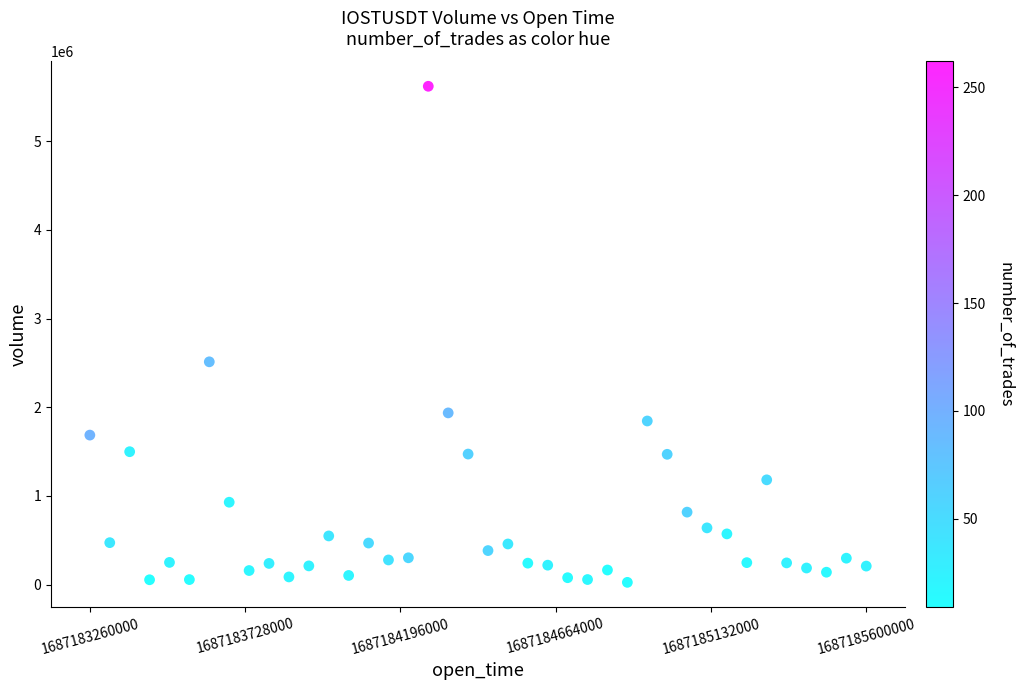

What is the range of X values (max minus min)?

2340000